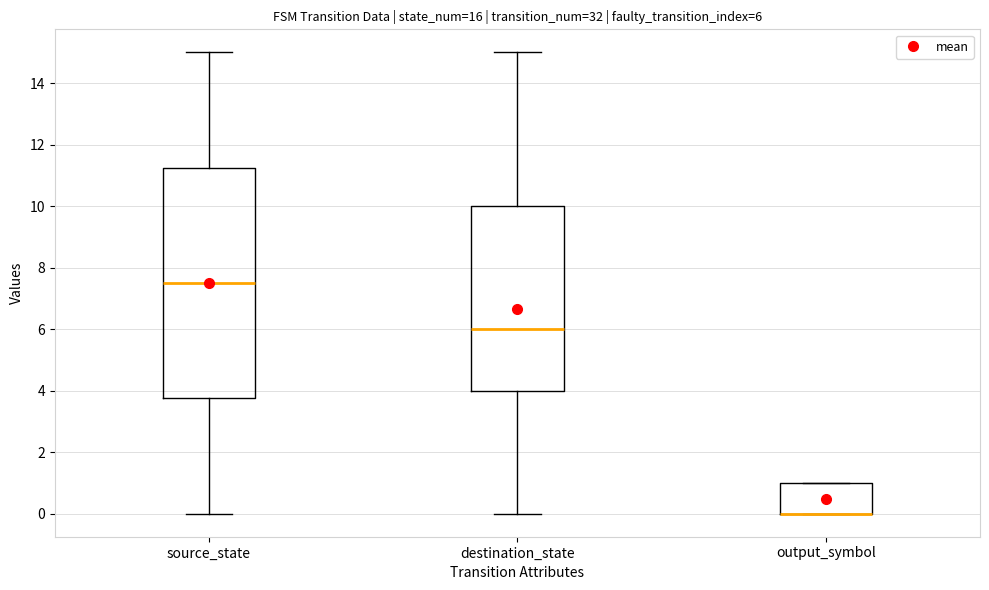

Which box is the tallest, from its lower edge to its upper edge?

source_state